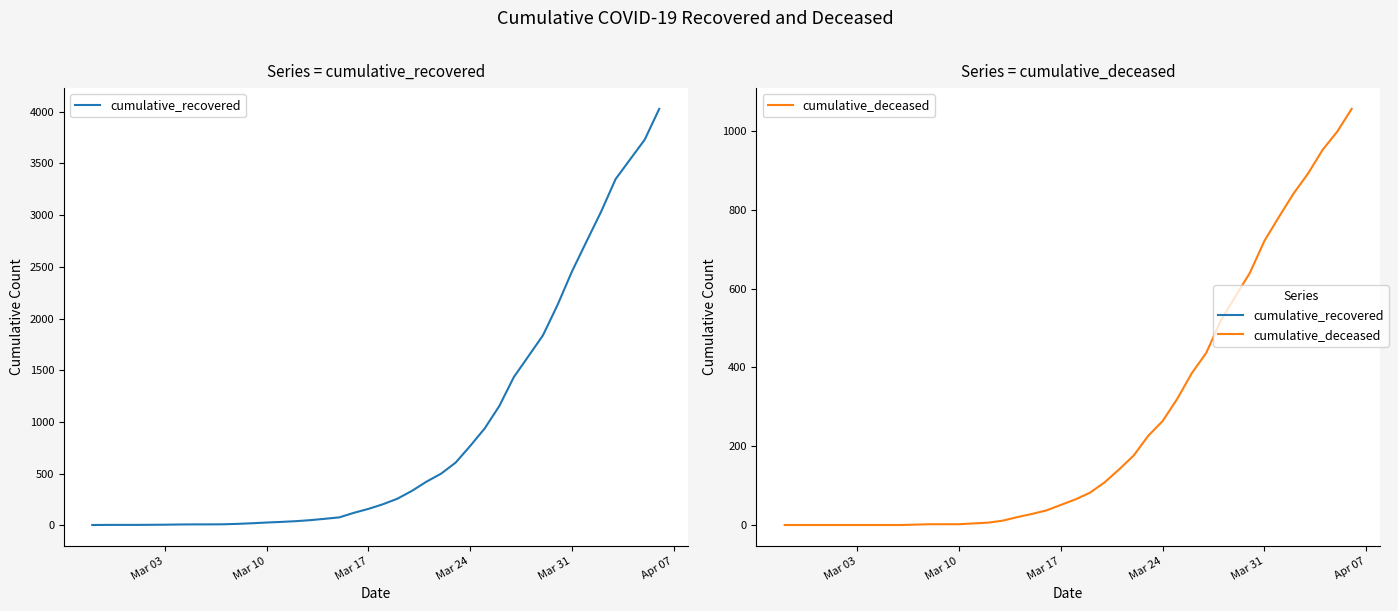

Is the value of cumulative_deceased at 10 greater than the value of cumulative_recovered at 34?

No